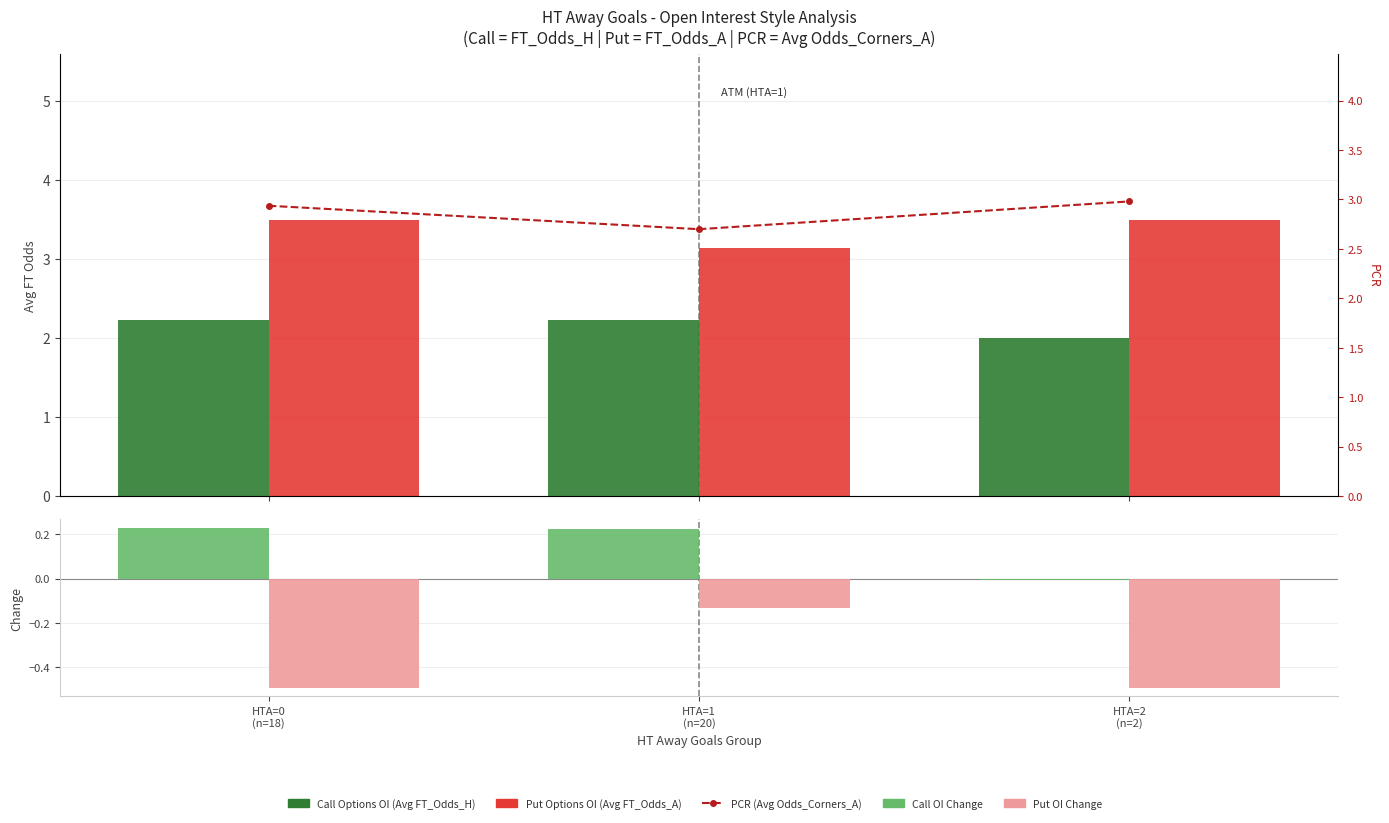

How many data points does each series have?

3